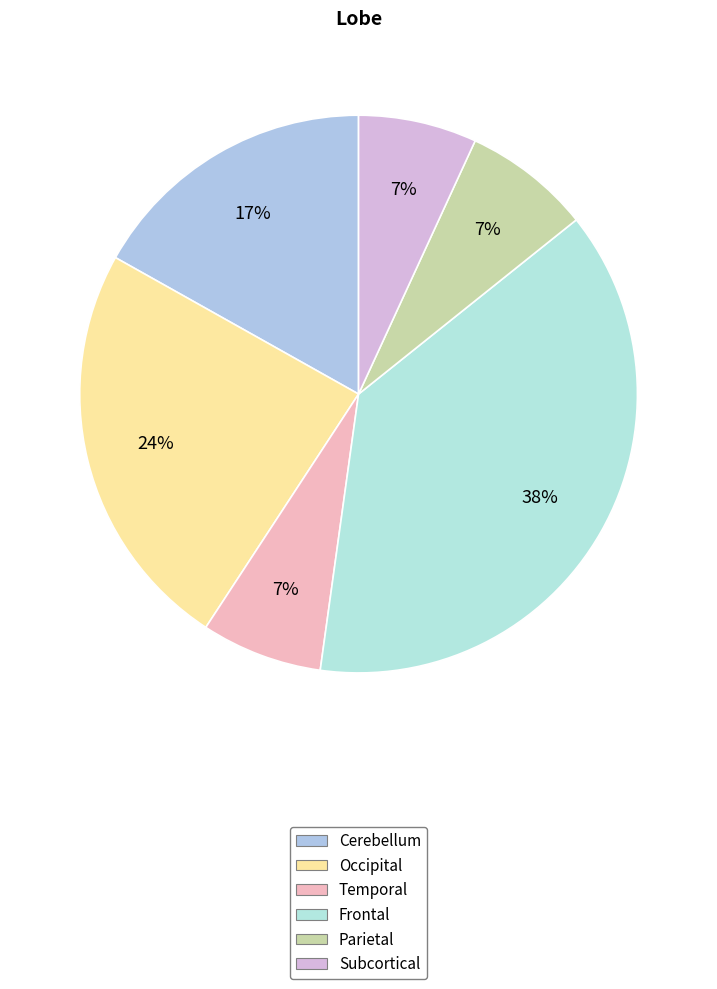

To the nearest percent, what portion does Occipital represent?

24%